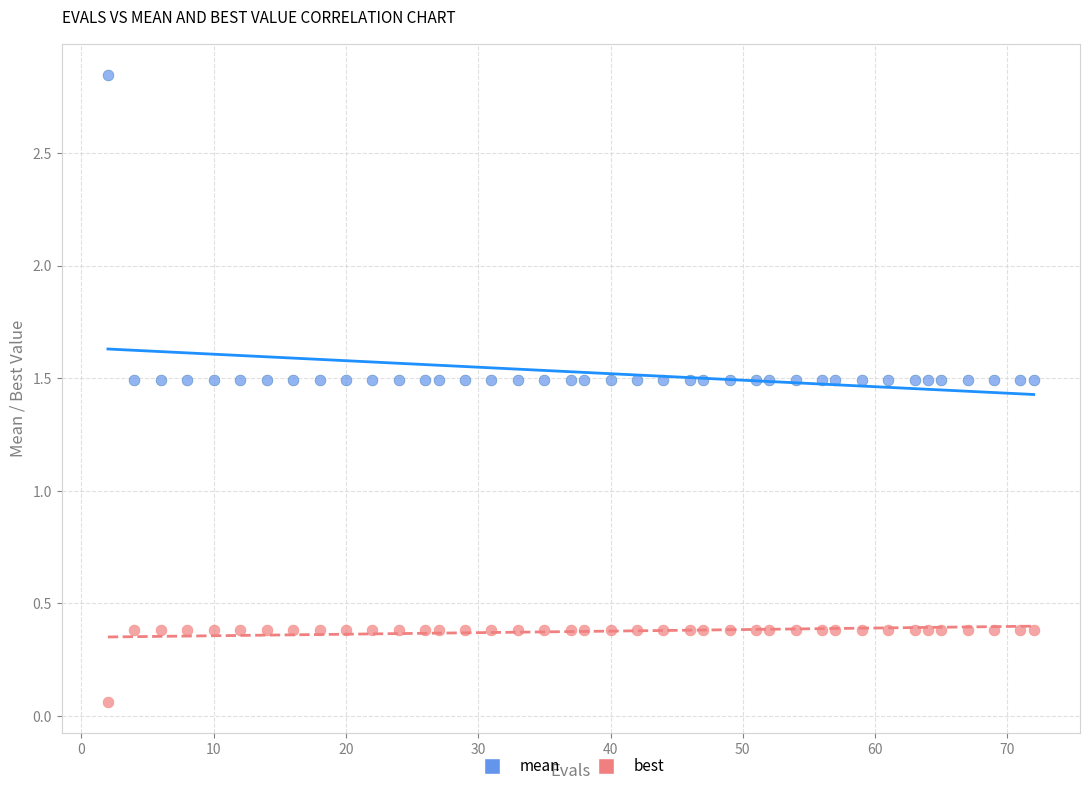

Across all data points, what is the range of X values (max minus min)?

70.0